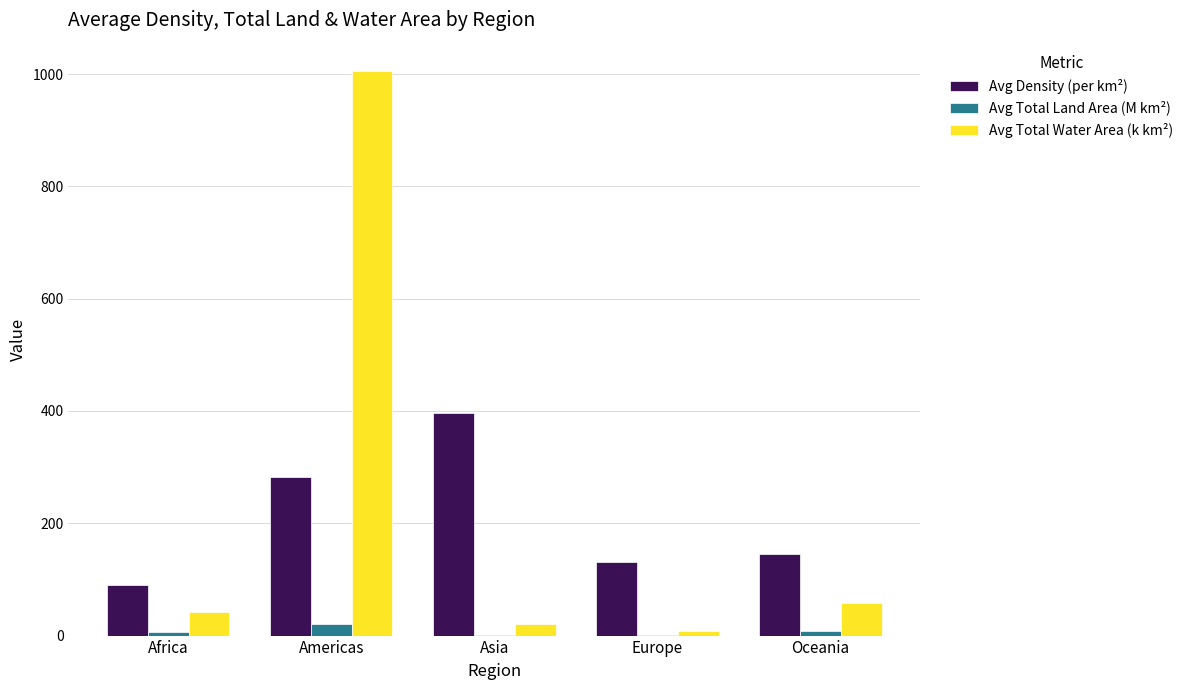

Between Americas and Asia, which series saw the biggest shift?

Avg Total Water Area (k km²)